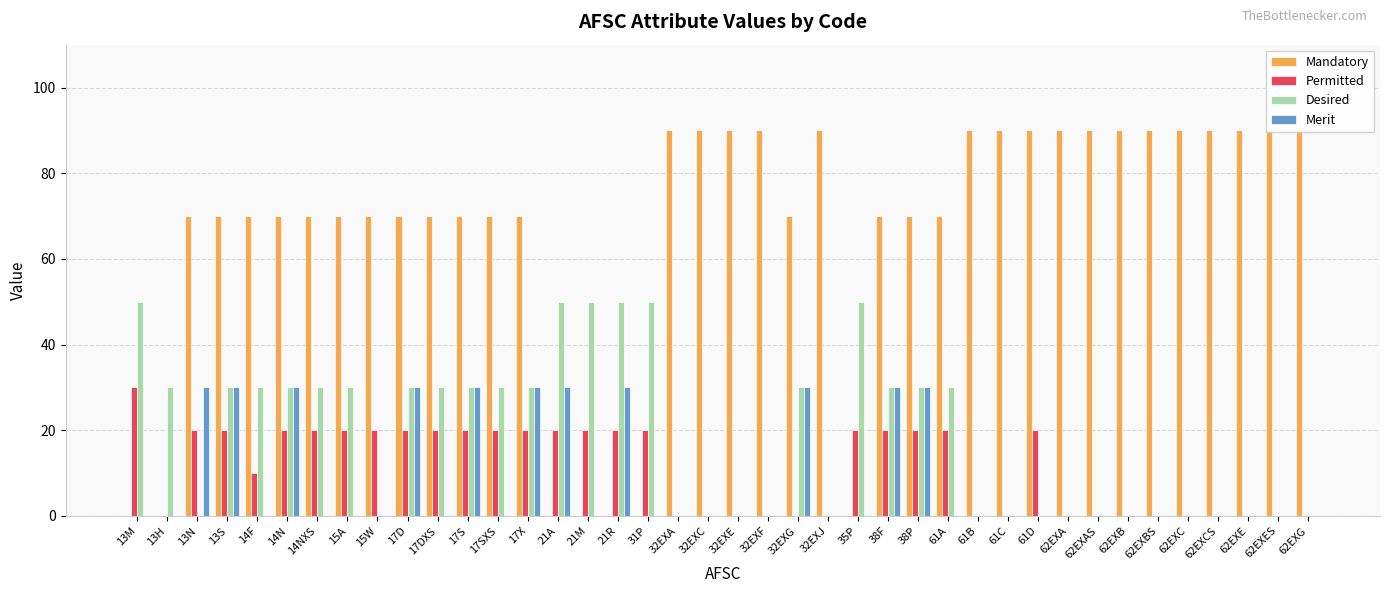

How many bars are there in each group?

4